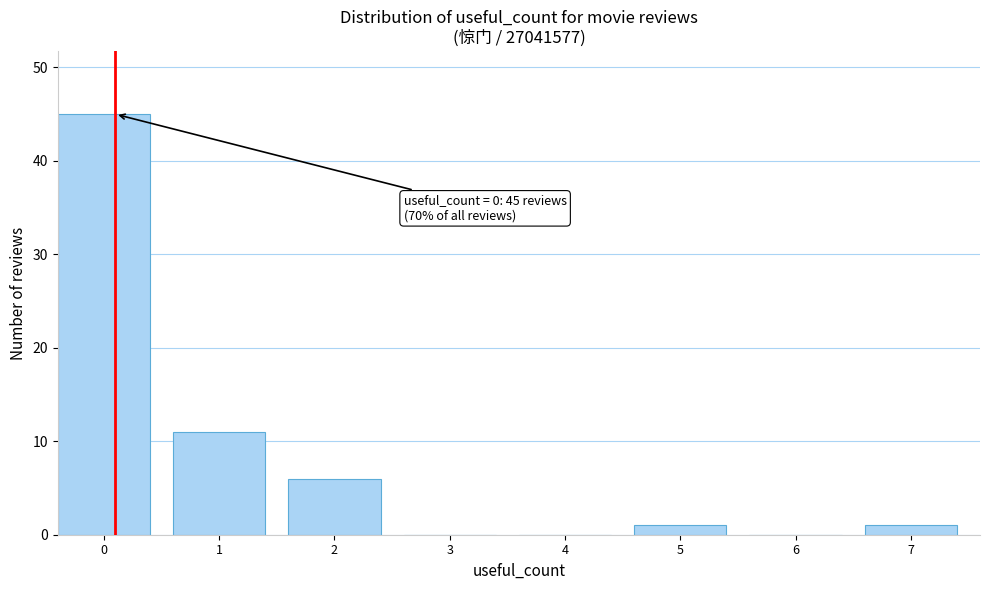

Reading left to right, extract all data points from this chart.

0=45	1=11	2=6	3=0	4=0	5=1	6=0	7=1